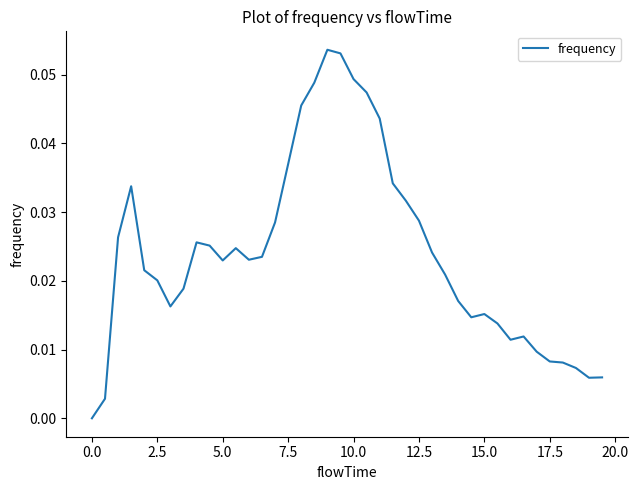

How many lines are shown in the chart?

1